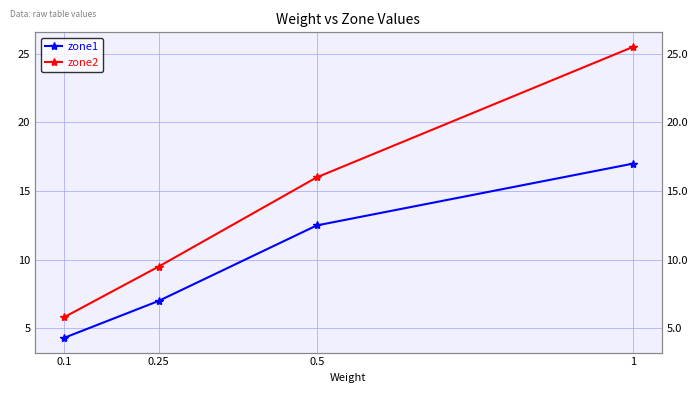

The value of zone2 at 1 is 25.5. True or false?

True